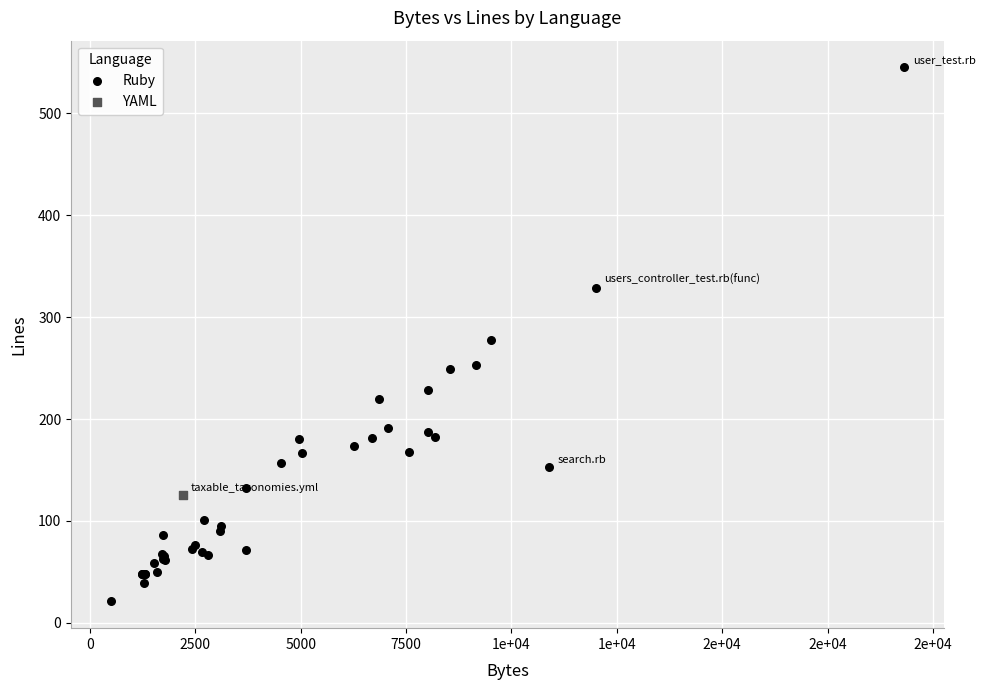

What are all the series names shown in the legend?

Ruby, YAML